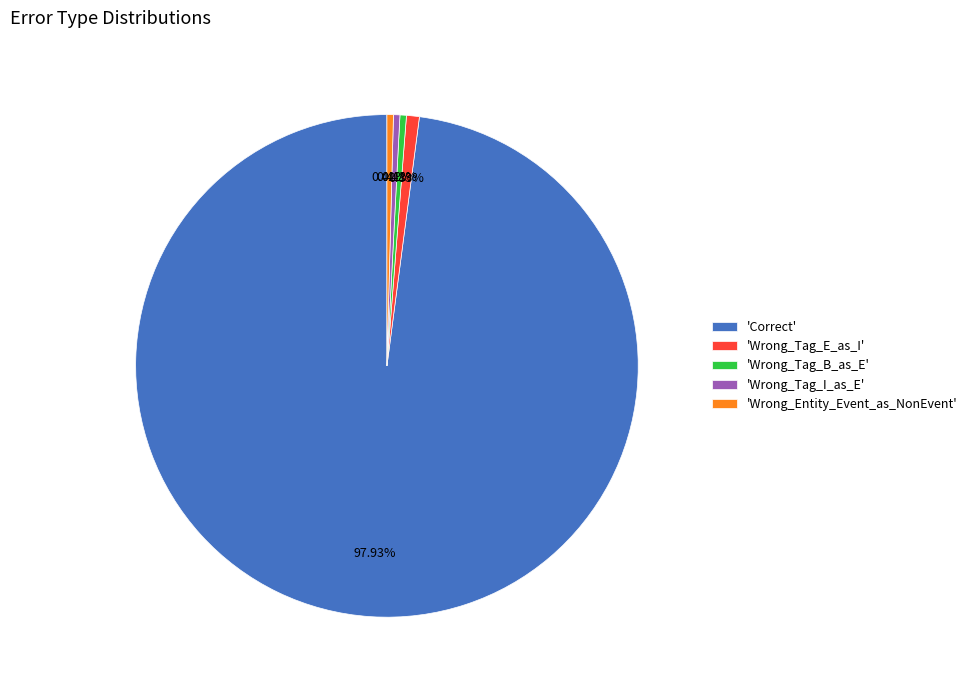

Does 'Wrong_Tag_I_as_E' account for over 50% of the chart?

No